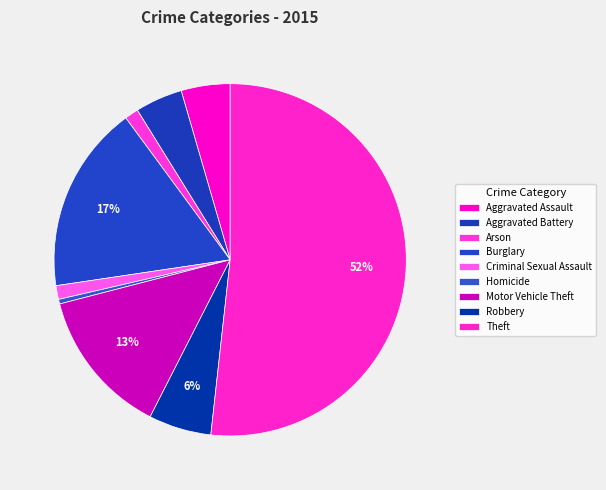

What percentage is NOT represented by Criminal Sexual Assault?

98.7%